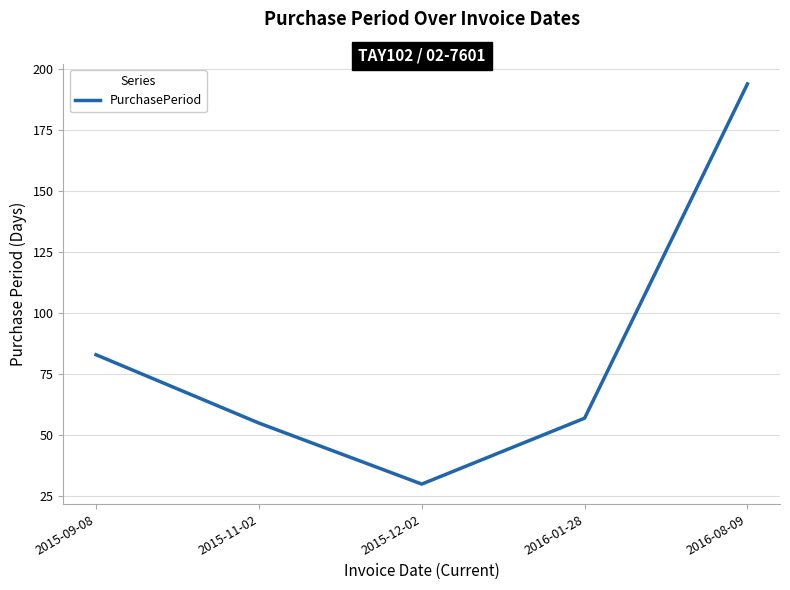

Between 2015-11-02 and 2016-01-28, which is larger?

2016-01-28